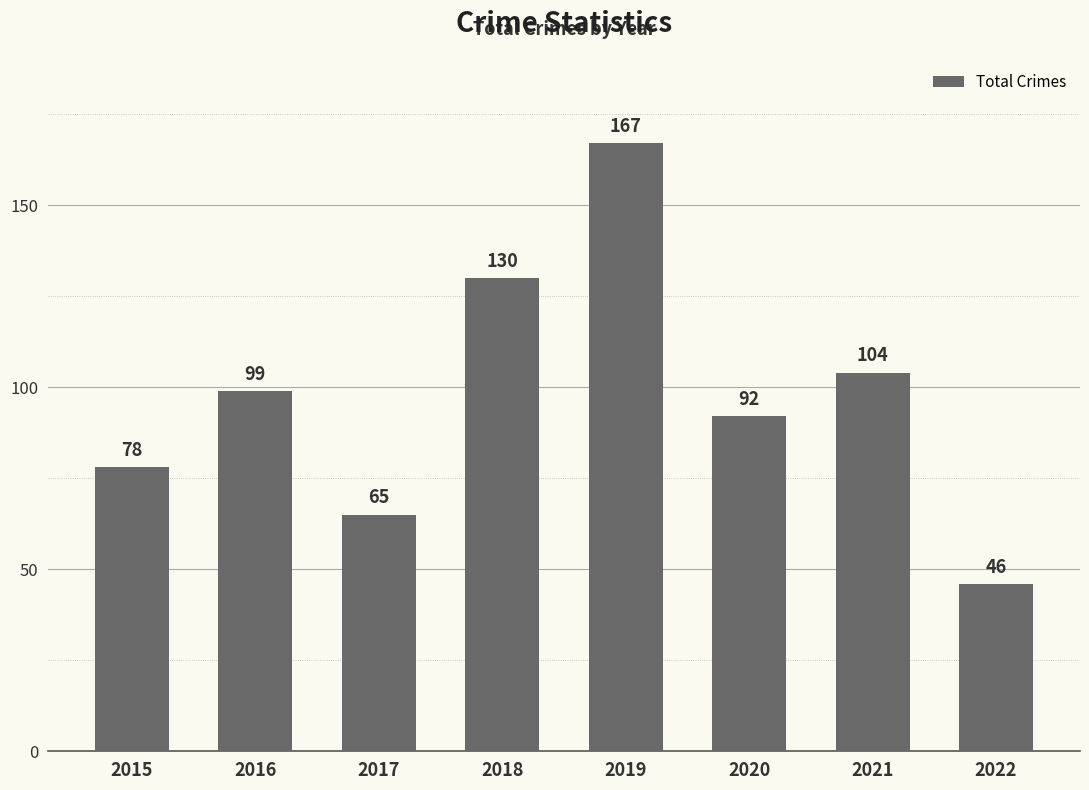

Rank the categories by value from lowest to highest.

2022, 2017, 2015, 2020, 2016, 2021, 2018, 2019